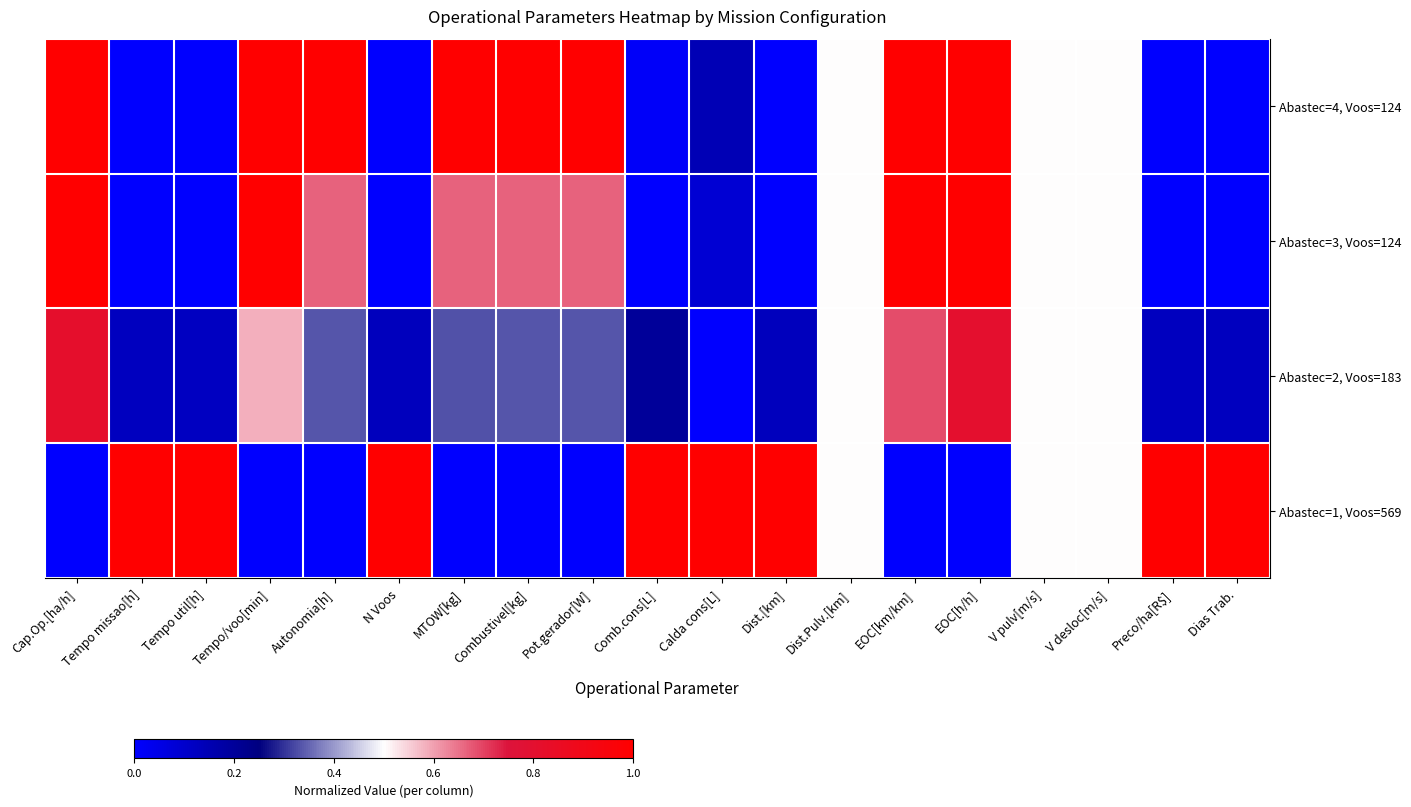

True or false: the data shows 0.2 at Calda cons[L].

False